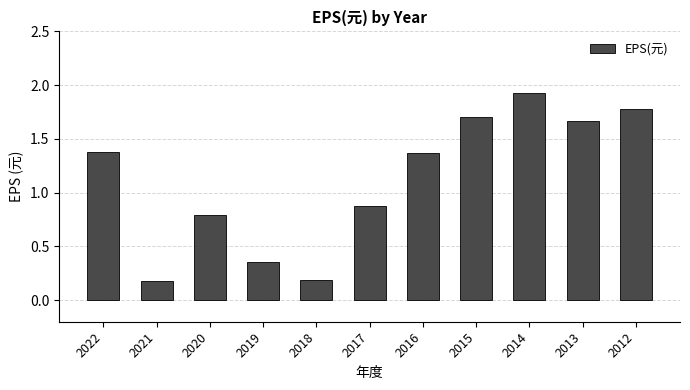

Is it true that the value at 2019 is 0.1?

False